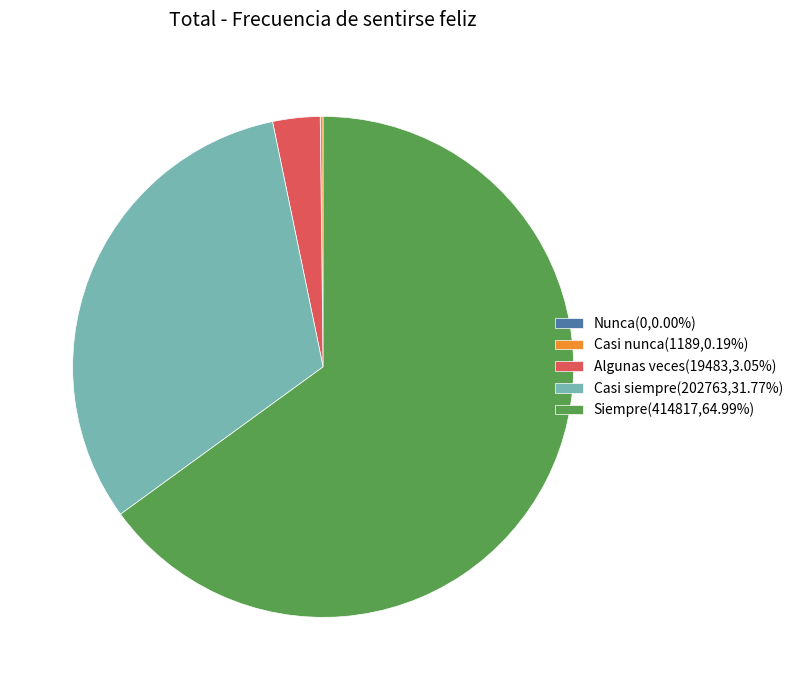

Does any single category account for the majority?

Yes